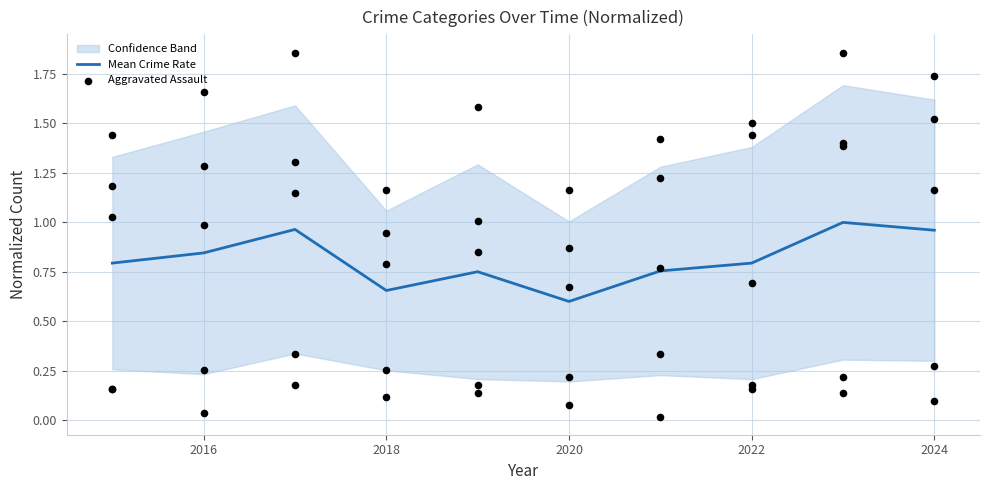

What is the lowest value of the Mean Crime Rate series?

0.6